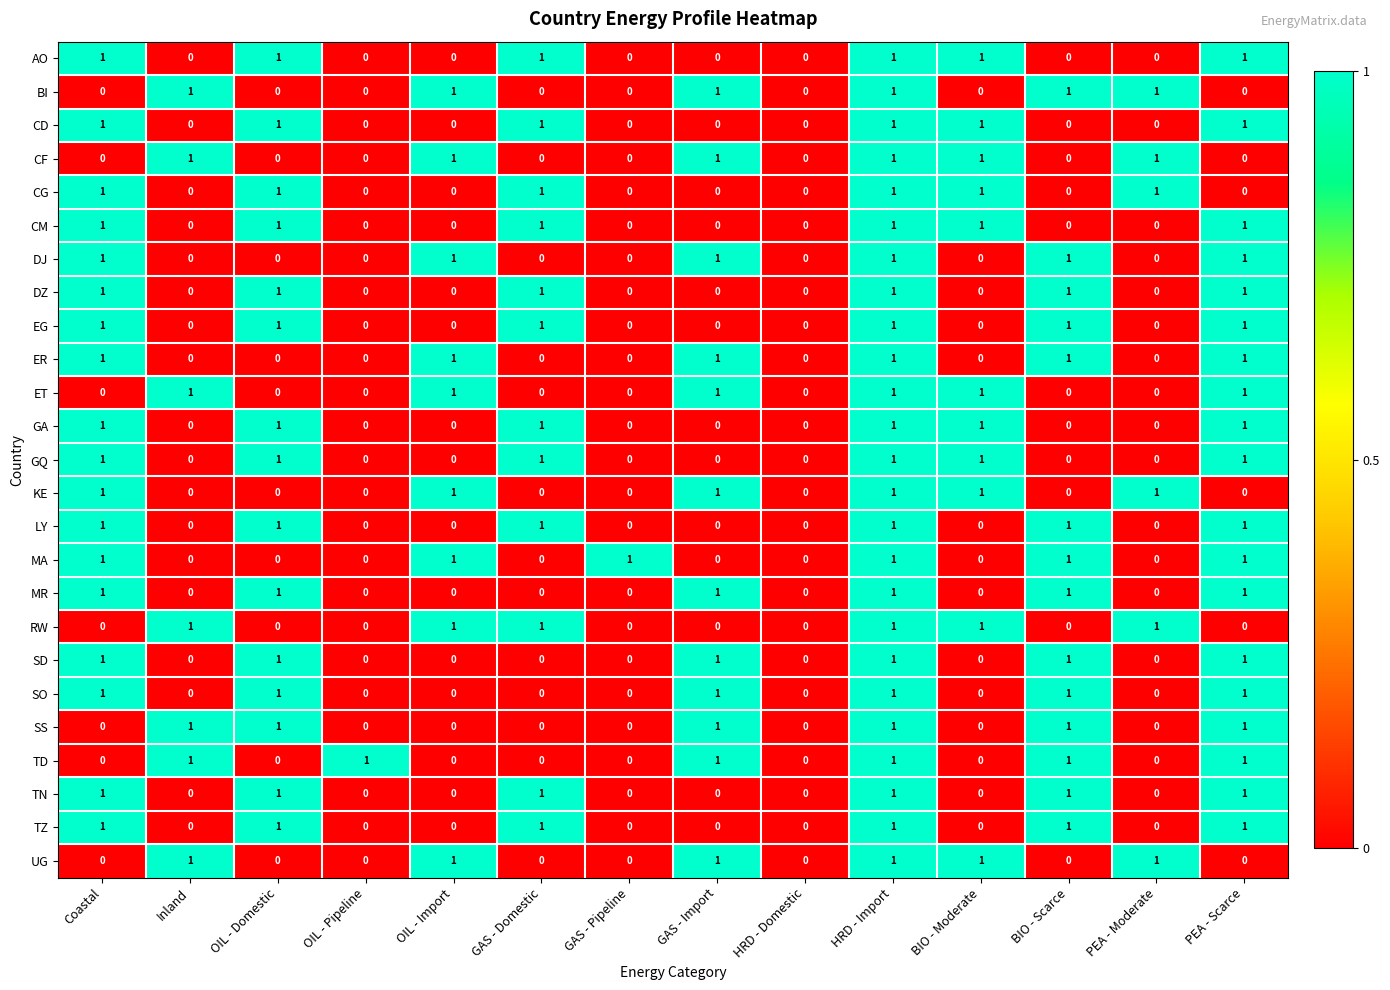

The LY series shows 2 at OIL - Domestic. True or false?

False